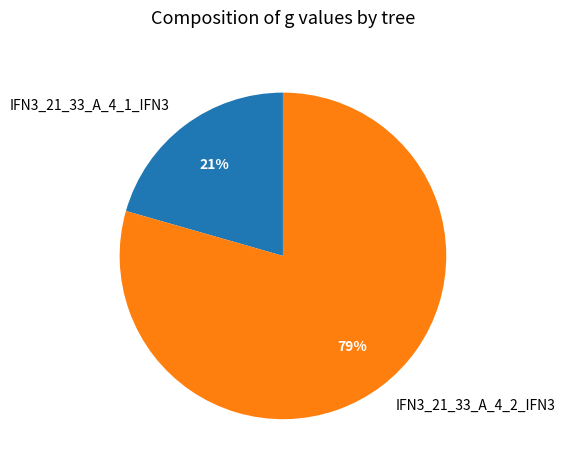

Do IFN3_21_33_A_4_2_IFN3 and IFN3_21_33_A_4_1_IFN3 together represent more than half of the pie?

Yes